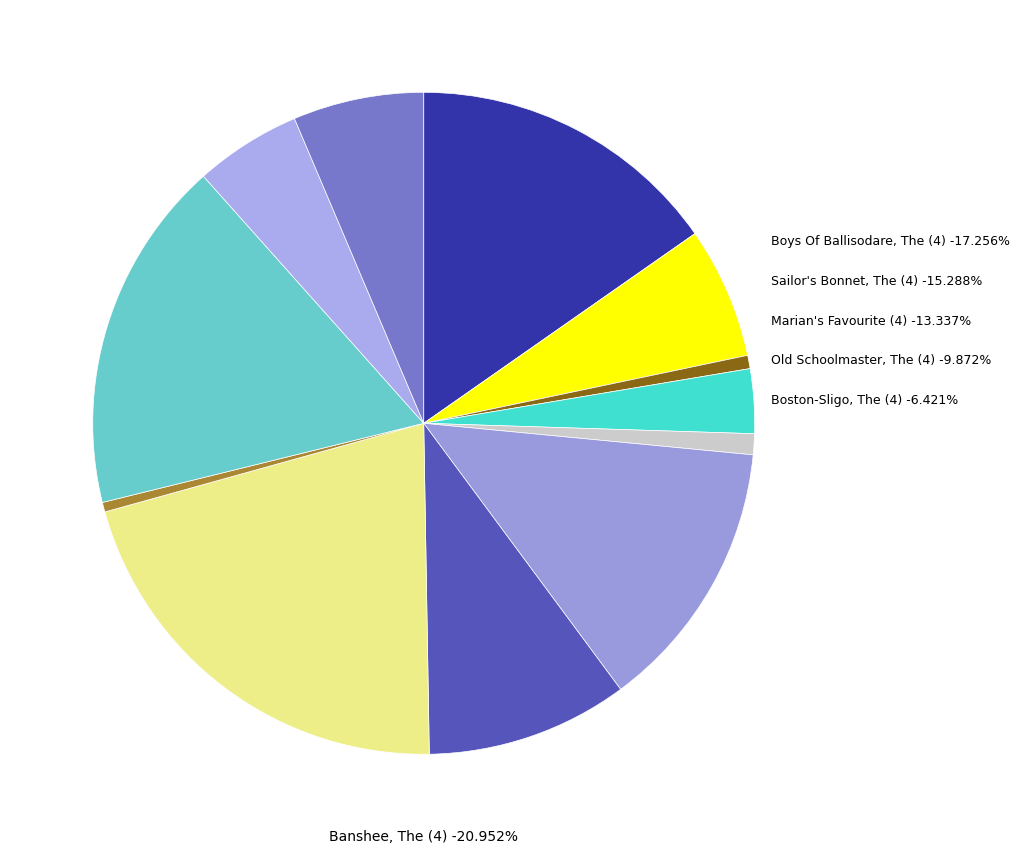

What portion of the pie excludes Marian's Favourite (4)?

86.7%